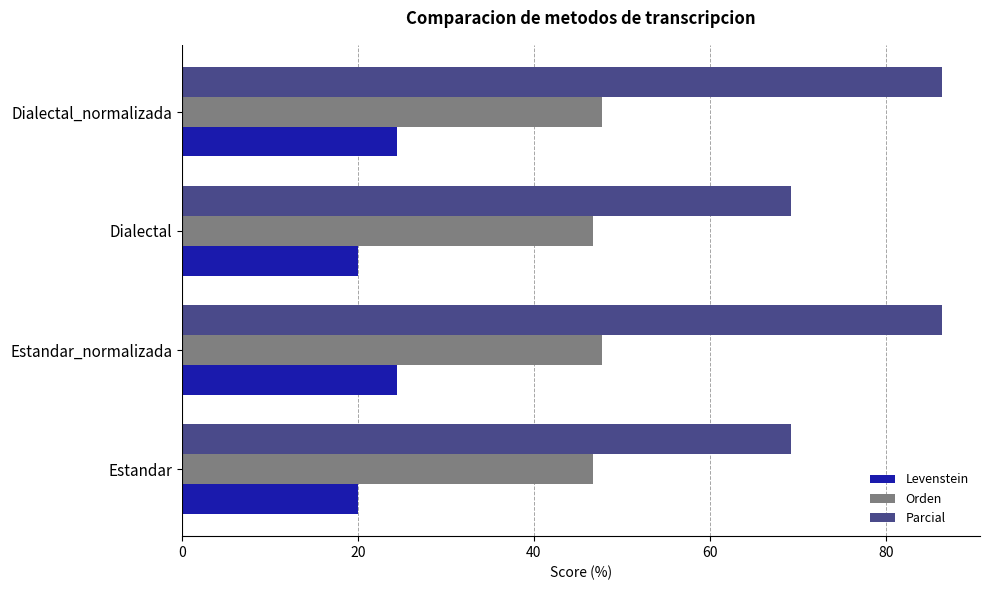

What is the sum of the Levenstein values at Estandar and Estandar_normalizada?

44.4